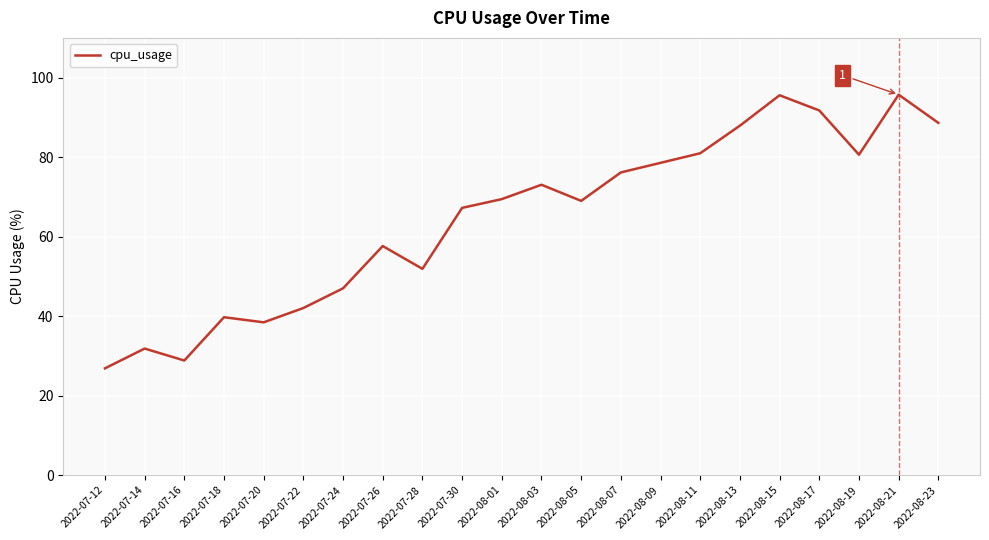

What is the change in value from 2022-07-28 to 2022-08-17?

+39.8